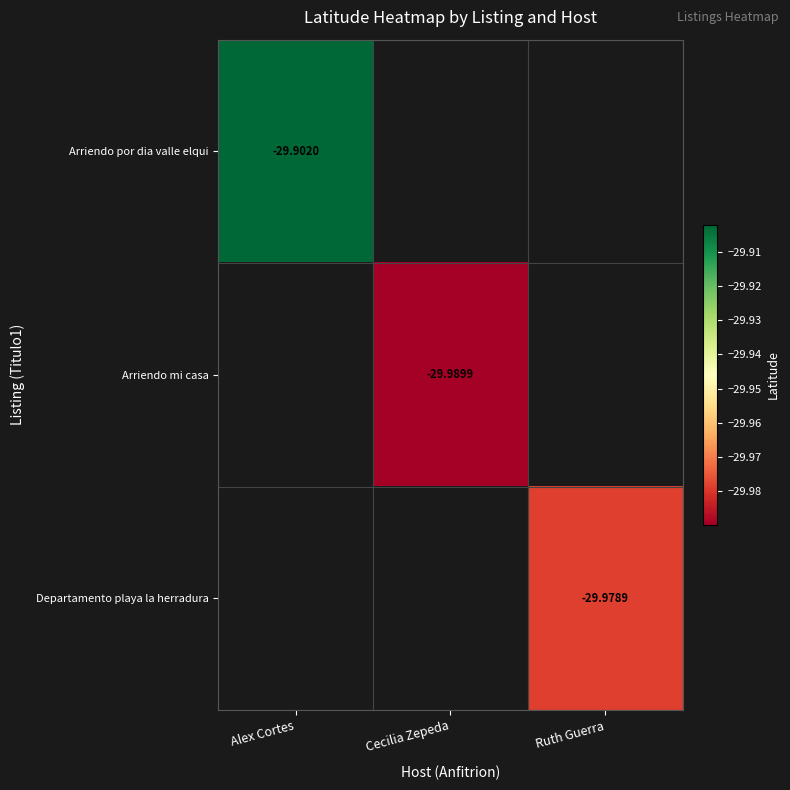

At which category does the chart reach its minimum across all series?

Cecilia Zepeda